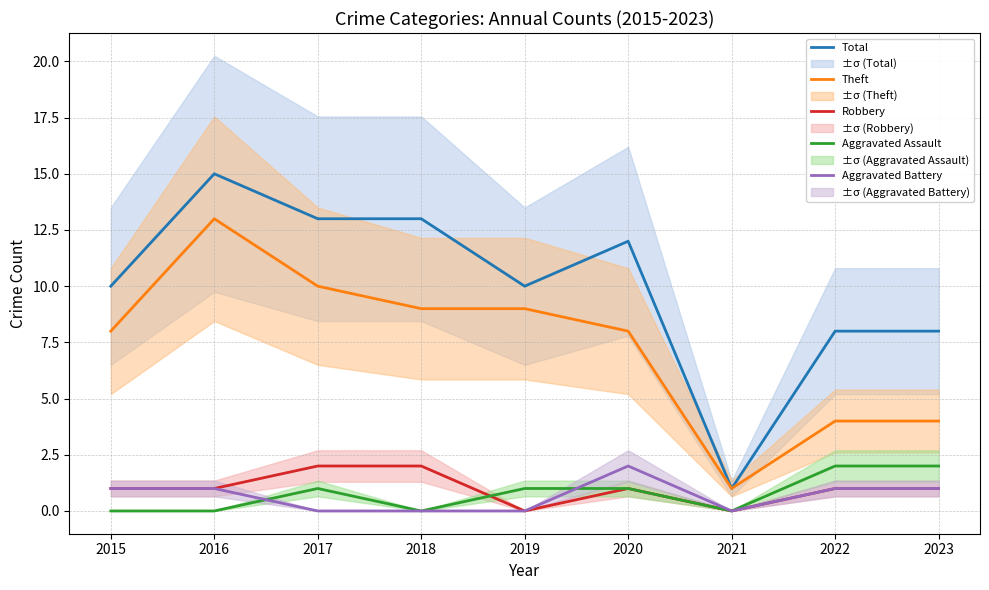

True or false: Aggravated Battery and Robbery cross at least once.

False